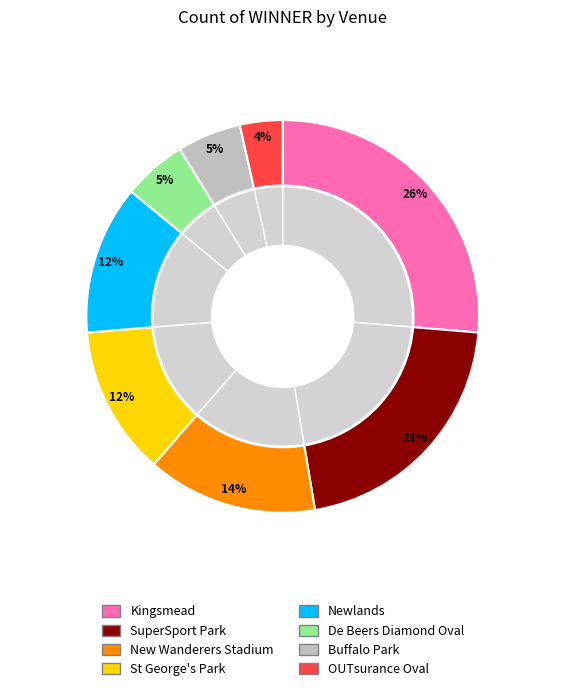

Which slice is the largest?

Kingsmead